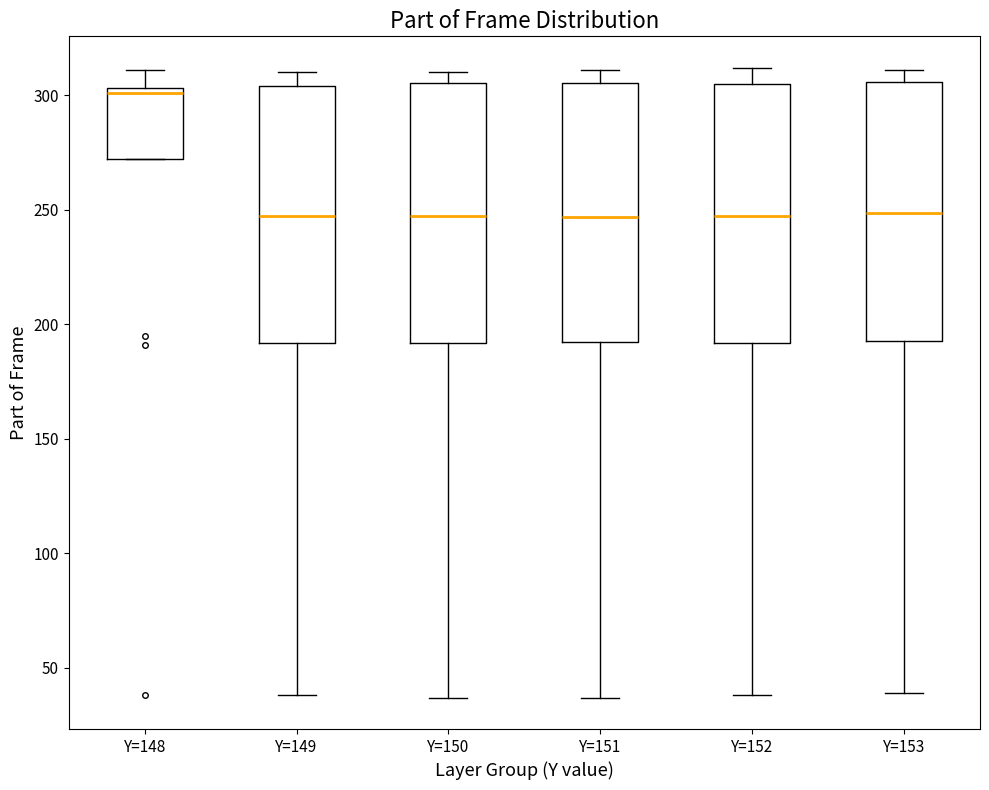

Reading left to right, read every box against the y-axis: the position of its median line, the range the box covers, and the ends of its whiskers. The values are not printed on the chart, so give them approximately, as read against the axis.

Y=148: median 300, box 270 to 305, whiskers 270 to 310
Y=149: median 250, box 190 to 305, whiskers 40 to 310
Y=150: median 250, box 190 to 305, whiskers 35 to 310
Y=151: median 245, box 190 to 305, whiskers 35 to 310
Y=152: median 250, box 190 to 305, whiskers 40 to 310
Y=153: median 250, box 195 to 305, whiskers 40 to 310